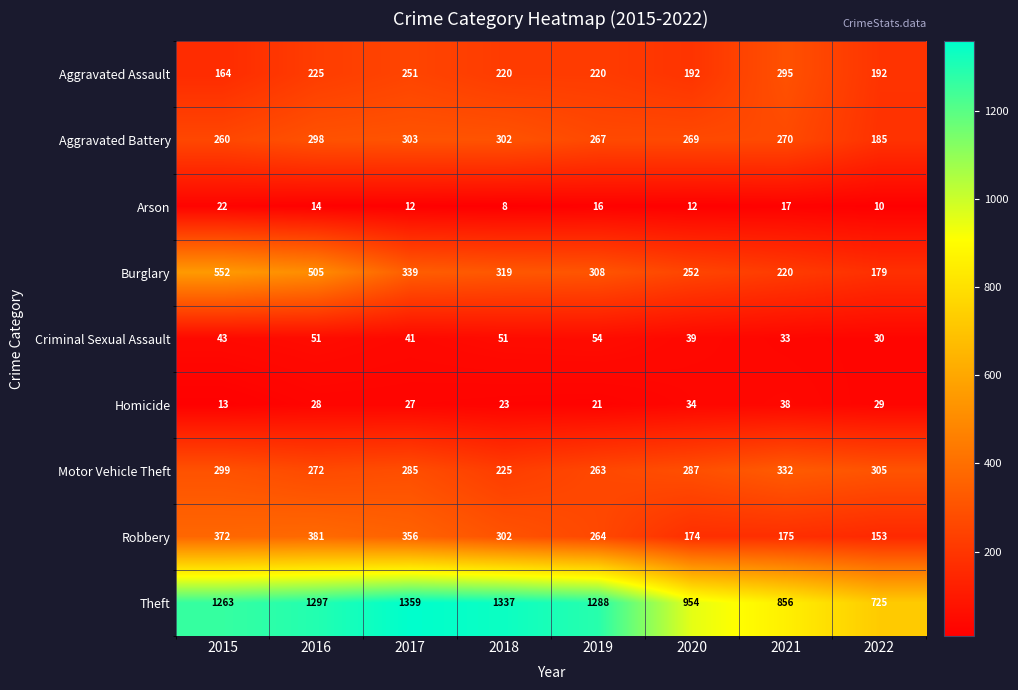

Rank the series at 2017 from highest to lowest value.

Theft, Robbery, Burglary, Aggravated Battery, Motor Vehicle Theft, Aggravated Assault, Criminal Sexual Assault, Homicide, Arson